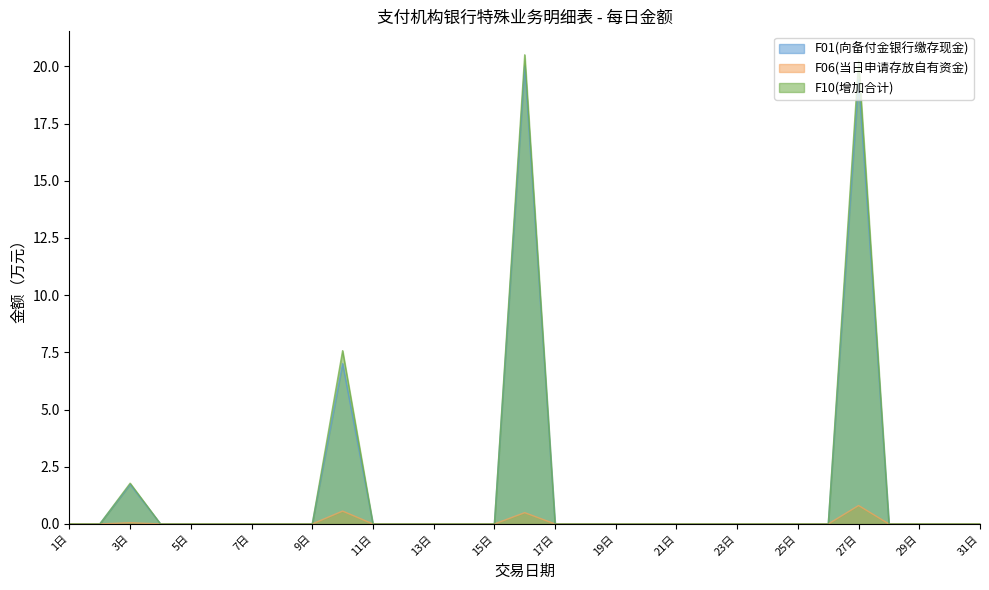

At how many categories does at least one series exceed 3?

3